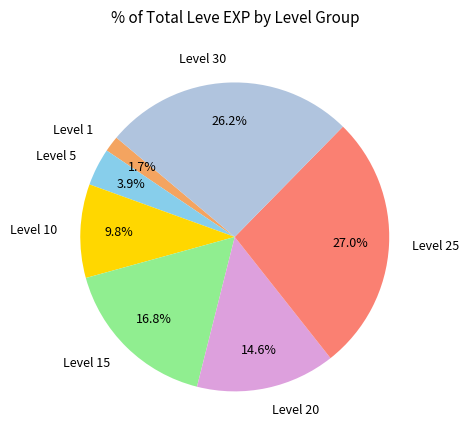

Is there a majority slice in this chart?

No